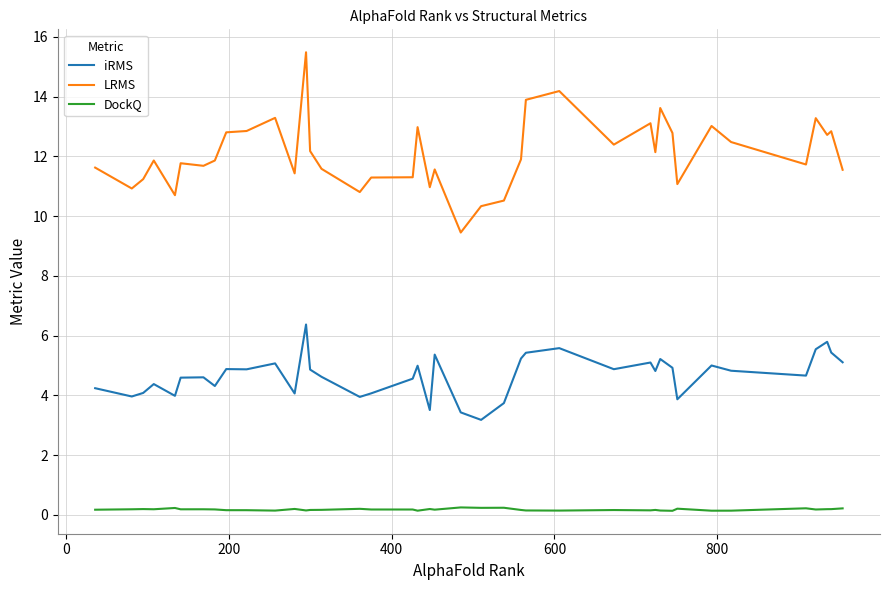

What is the lowest value of the LRMS series?

9.5